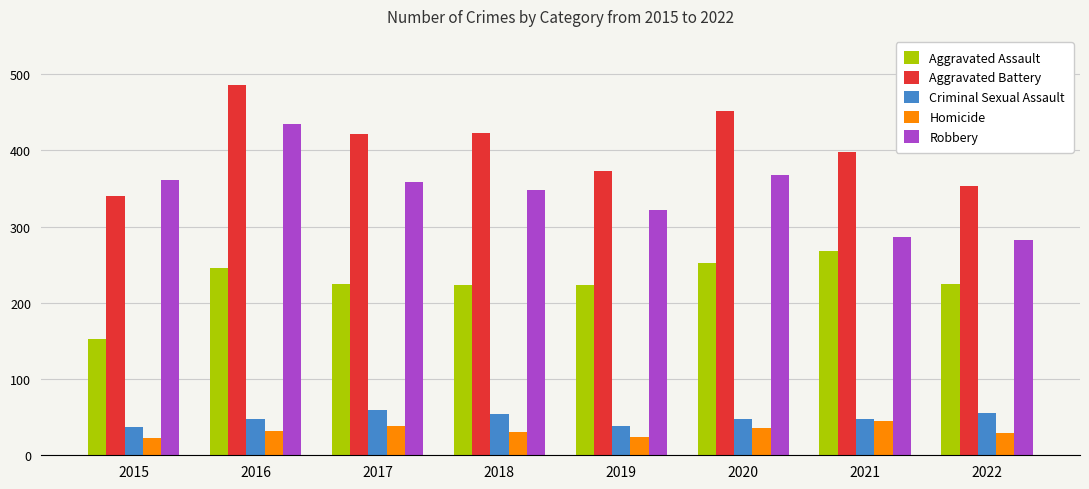

What is the difference between the Homicide values at 2018 and 2022?

2